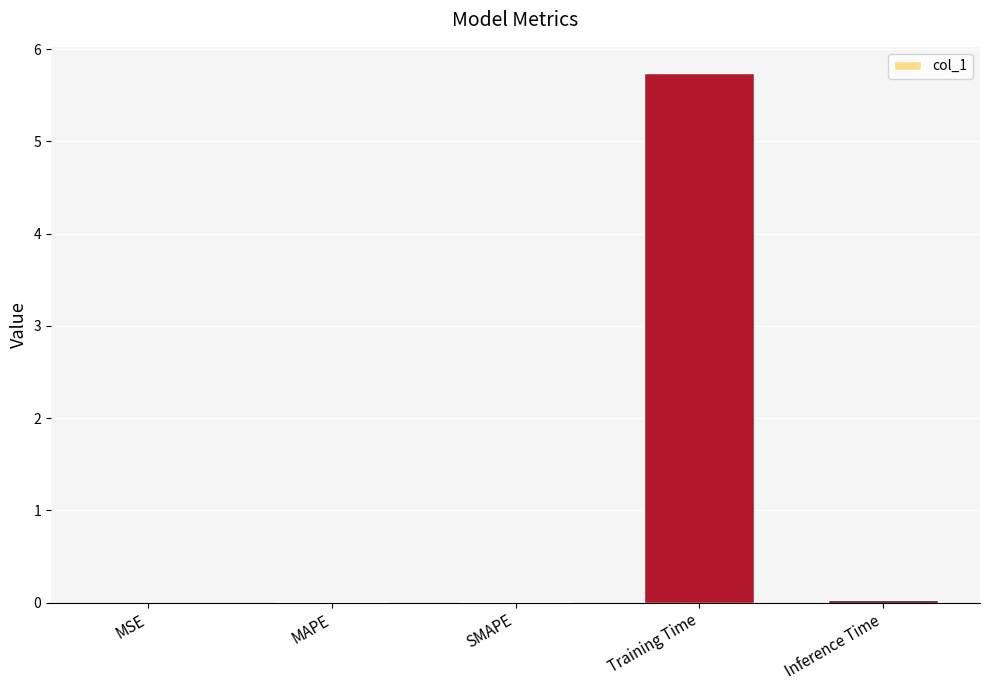

The value at MSE is 0.0. True or false?

True